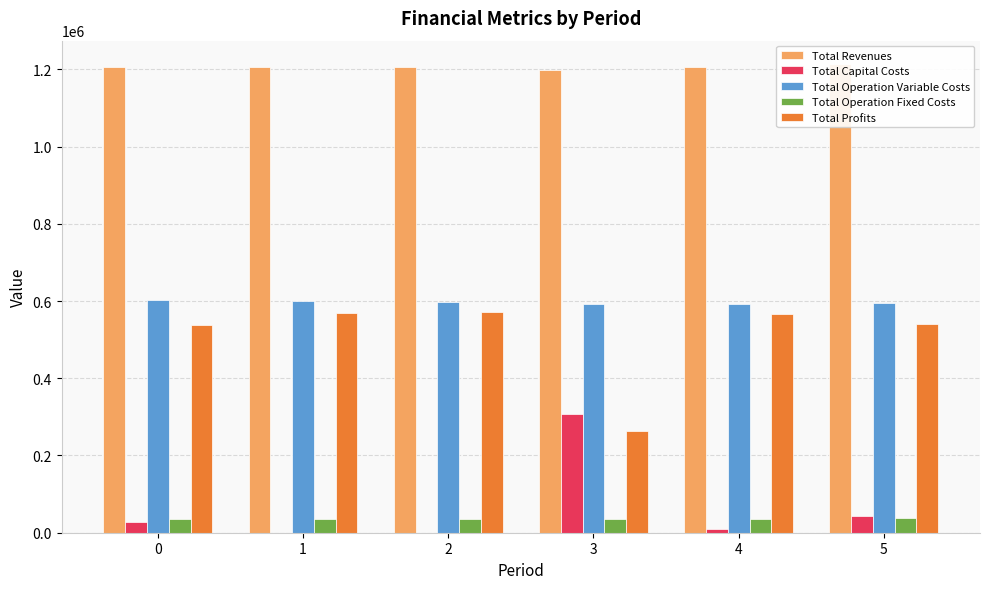

List the labels in order of Total Operation Fixed Costs value, smallest first.

3, 4, 0, 1, 2, 5